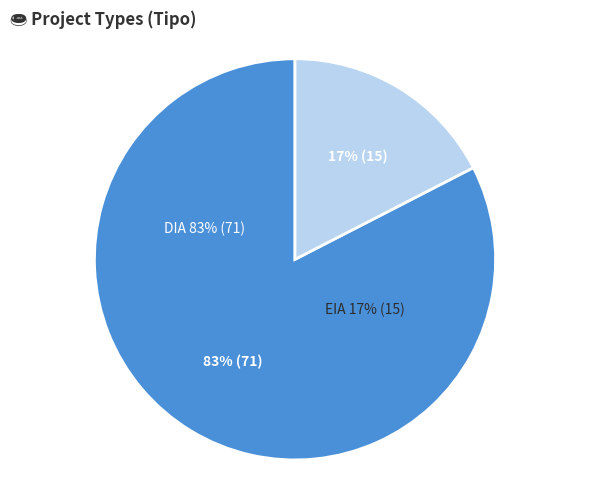

The DIA slice represents 83% of the pie. True or false?

True